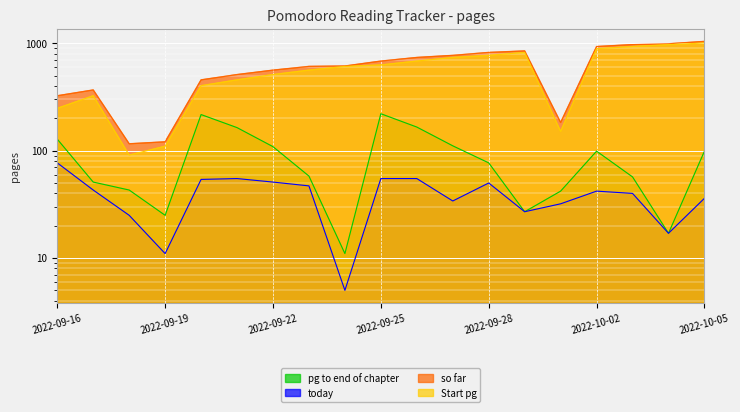

Which series has the largest total across all categories?

so far